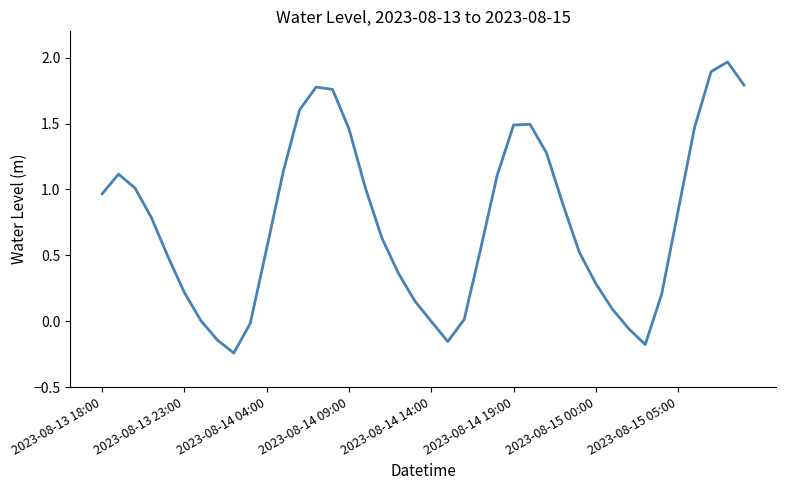

What is the difference between the maximum and minimum values?

2.2